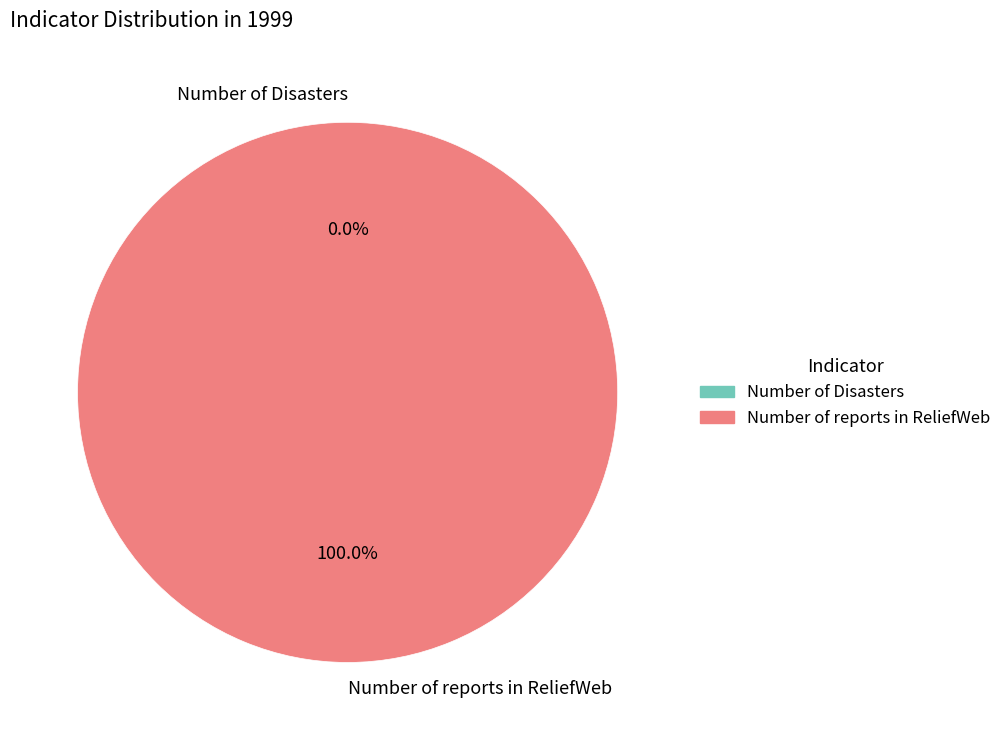

Does any single category account for the majority?

Yes